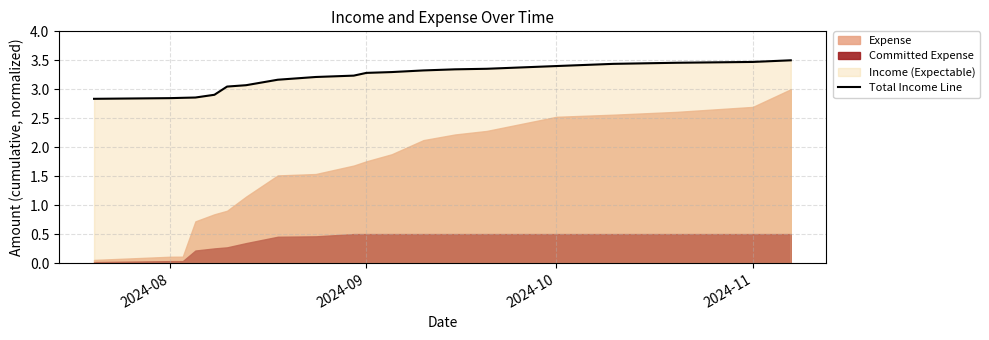

True or false: there are more than 1 points higher than both neighbors.

False